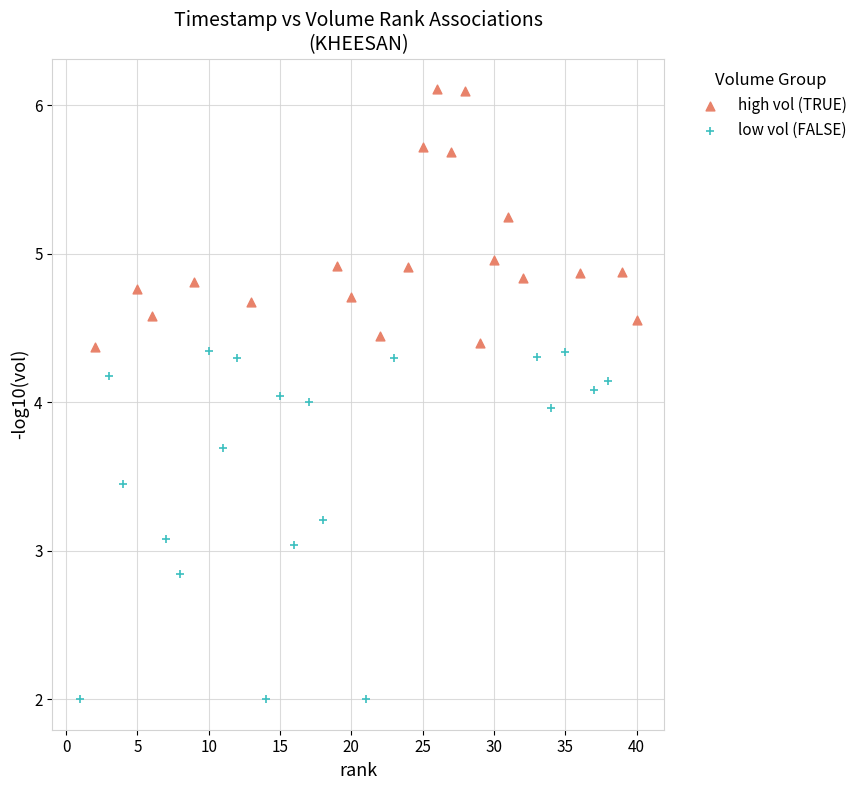

Which series reaches the maximum Y coordinate?

high vol (TRUE)